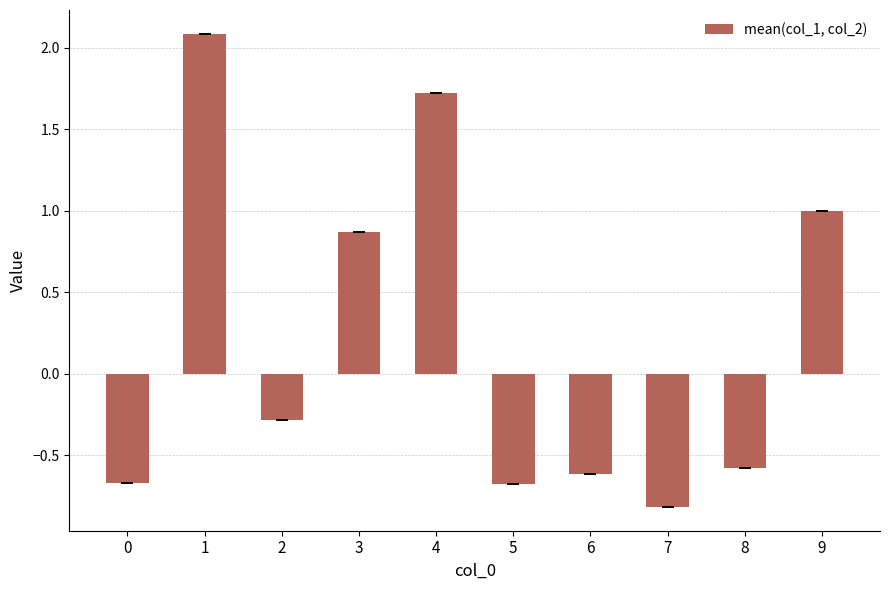

What is the value of the 8th bar from the left?

-0.8